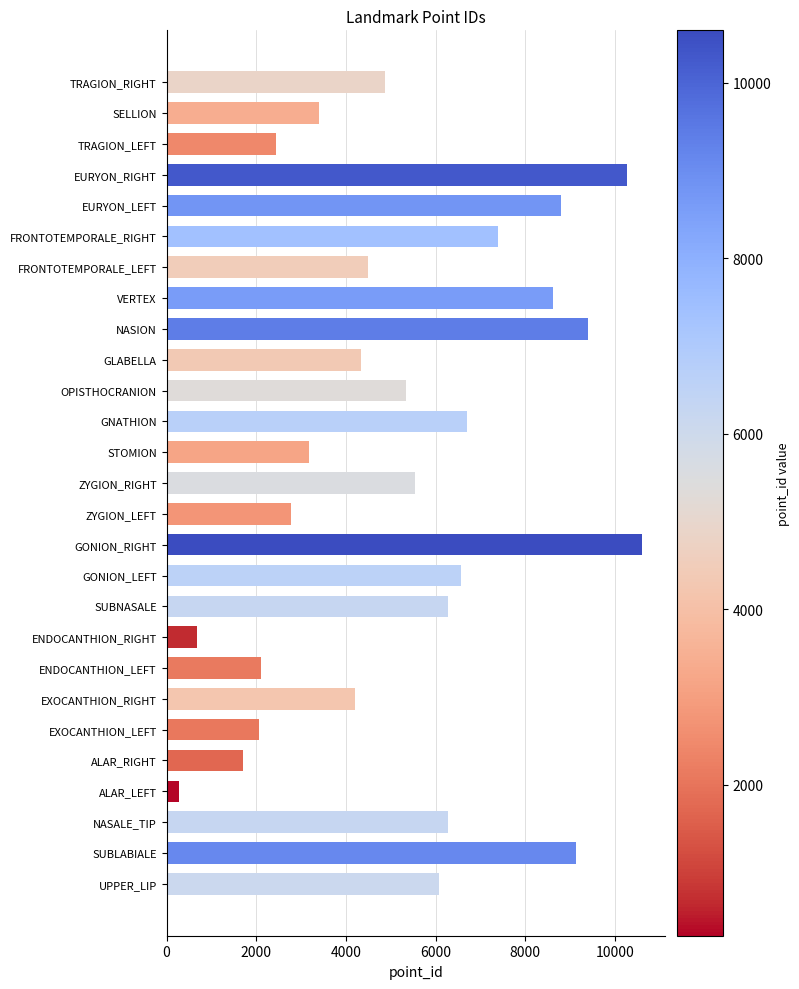

Count the number of data series in this chart.

1